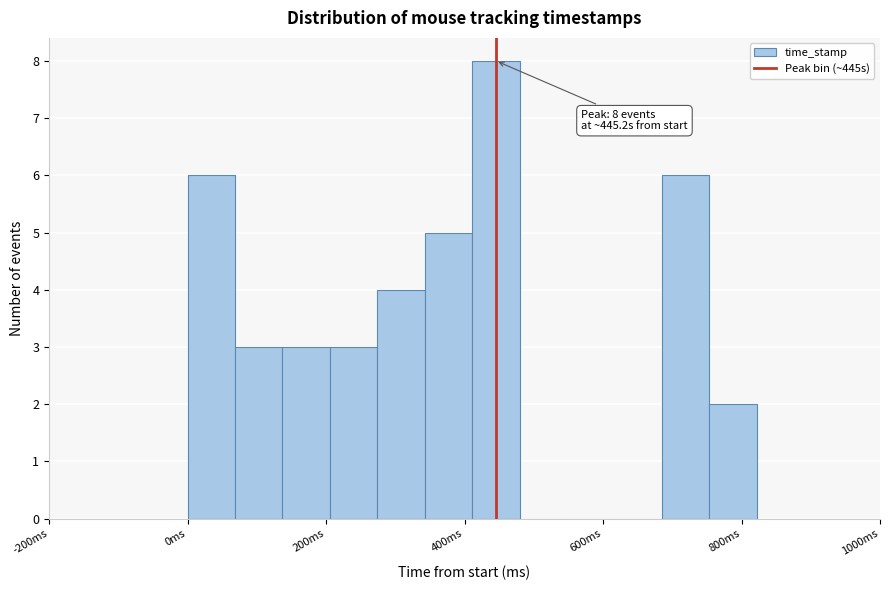

Around what value on the x-axis is the tallest bar? Give the approximate position of its centre, as read against the axis.

440